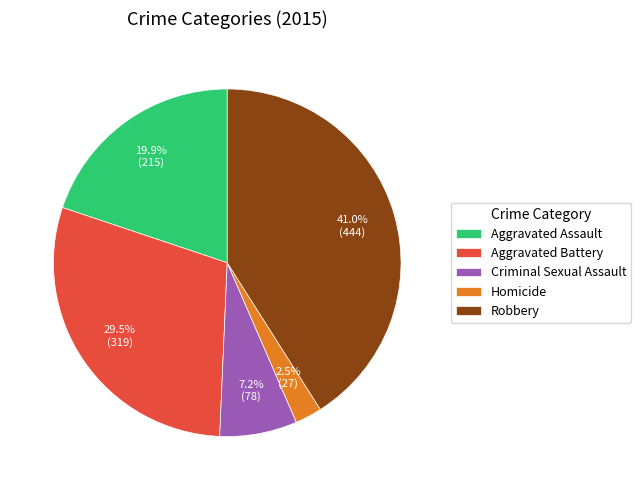

Is there any slice that represents more than half of the pie?

No